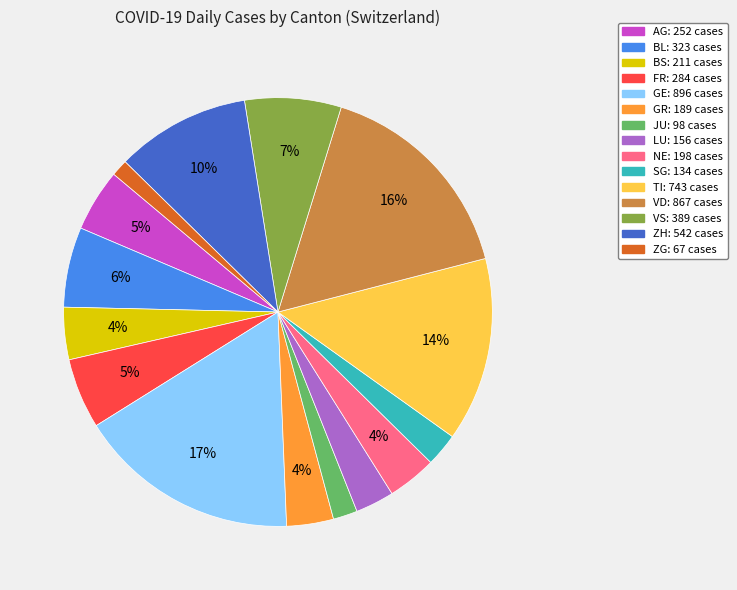

Is there a majority slice in this chart?

No